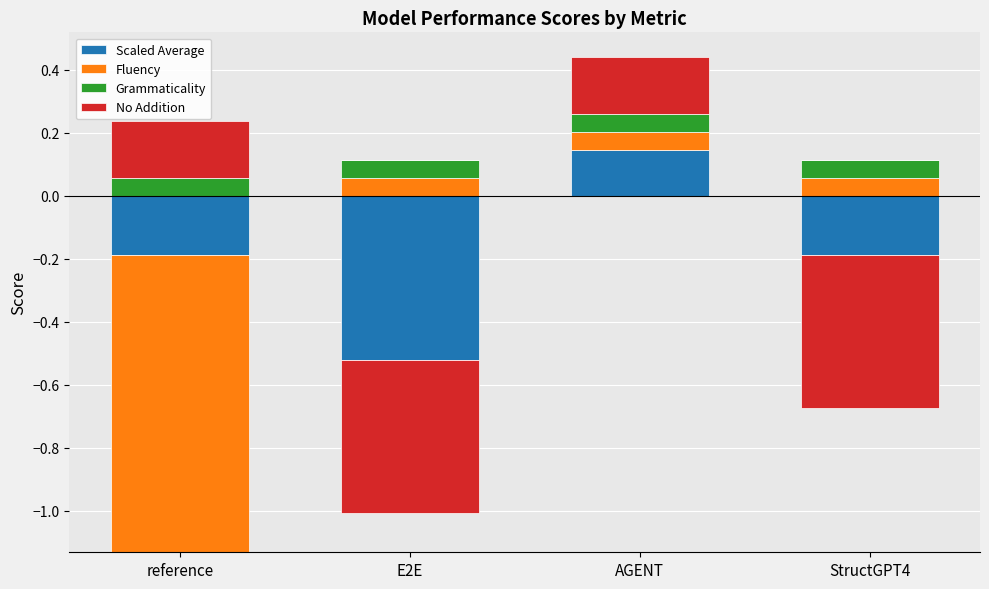

At how many categories does at least one series exceed 0?

4